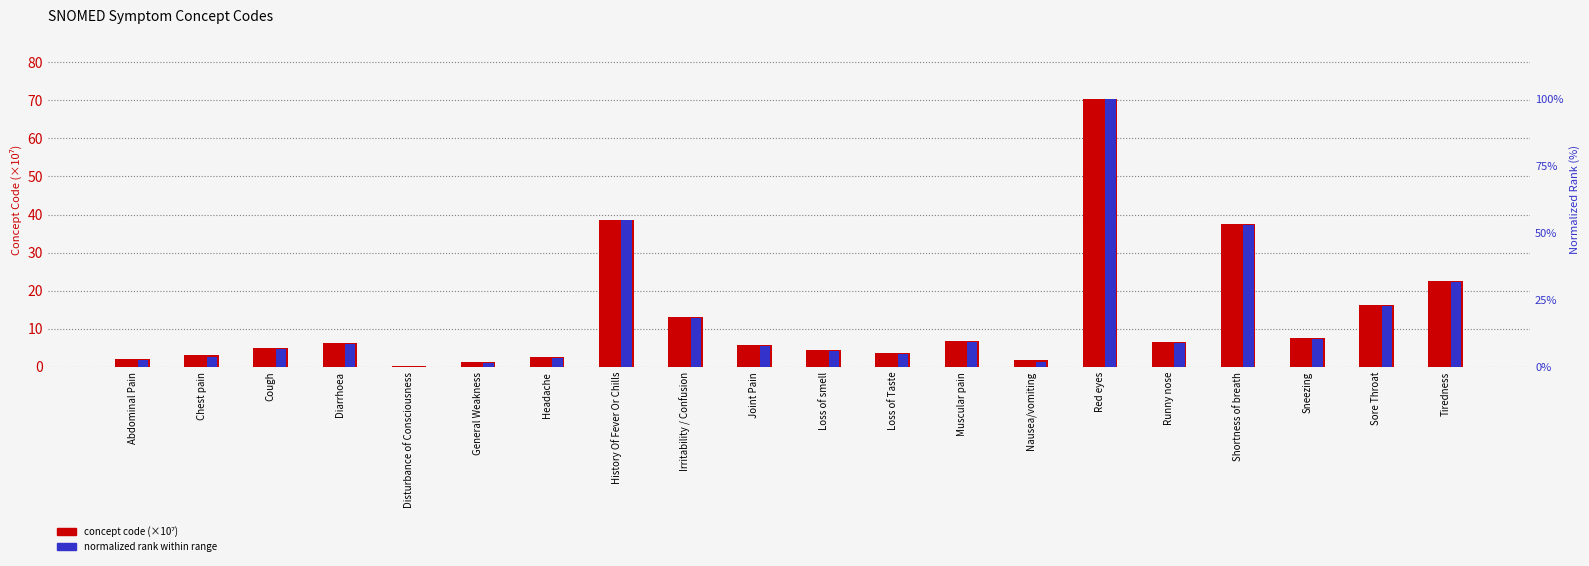

At which label does concept code (×10⁷) first exceed 6?

Diarrhoea